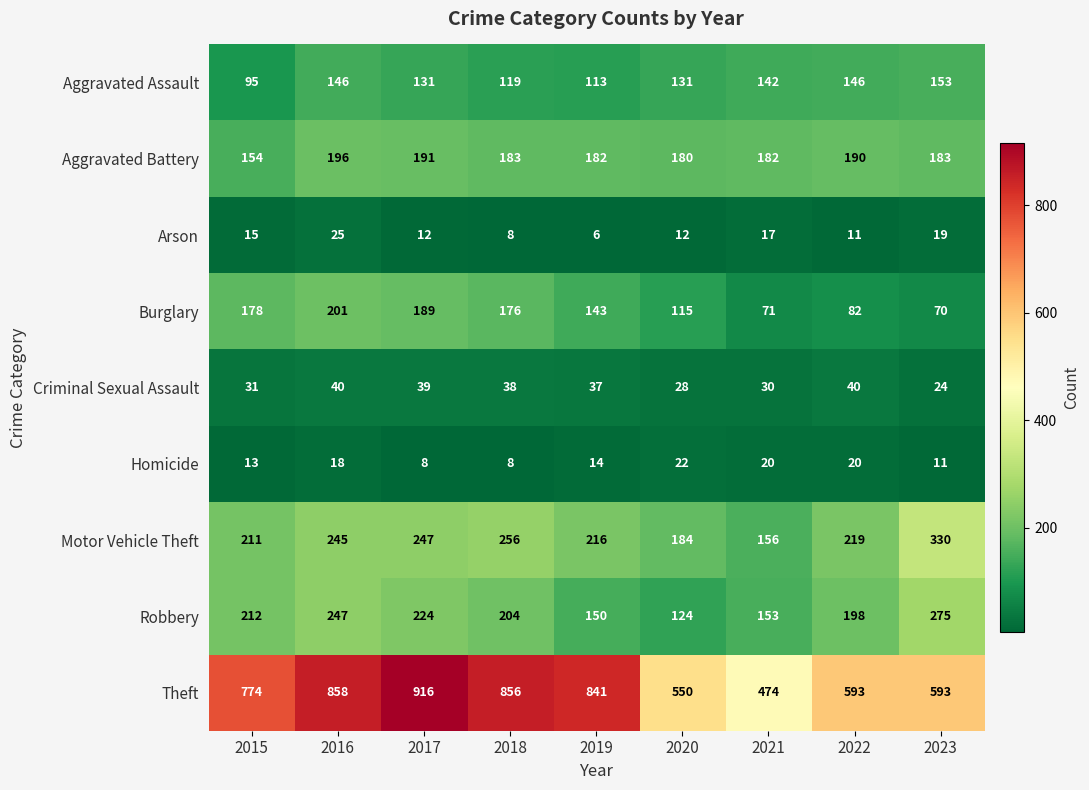

Rank the series by their maximum value, from highest to lowest.

Theft, Motor Vehicle Theft, Robbery, Burglary, Aggravated Battery, Aggravated Assault, Criminal Sexual Assault, Arson, Homicide